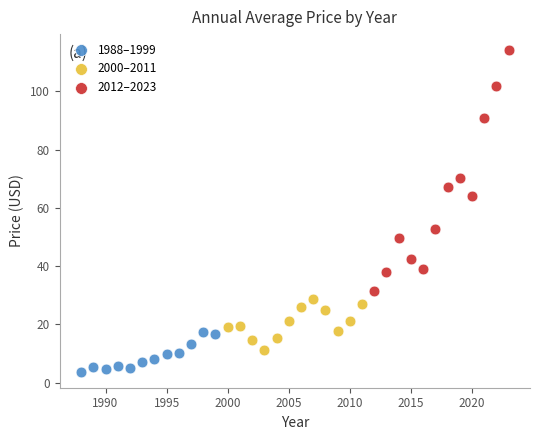

Which series reaches the minimum Y coordinate?

1988–1999